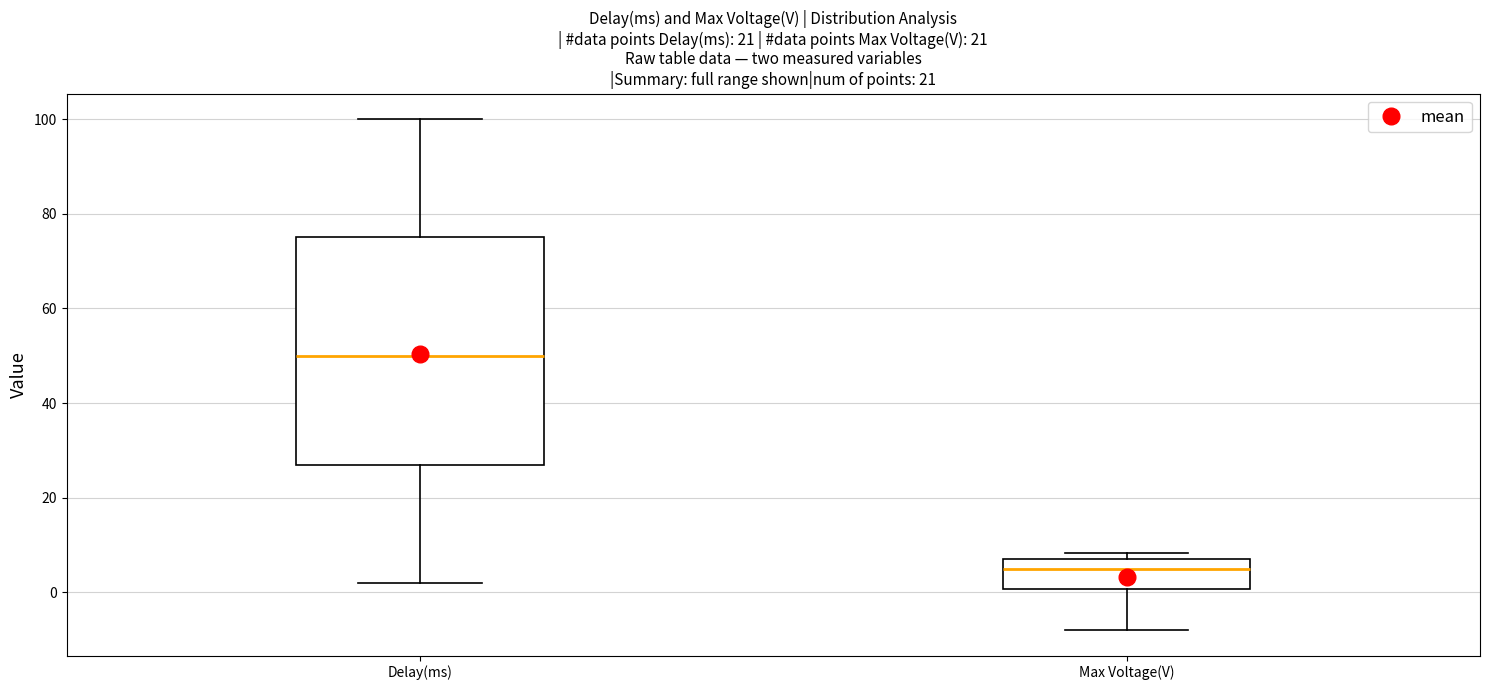

Where is the upper edge of the box for Max Voltage(V) on the y-axis? The values are not printed on the chart, so give them approximately, as read against the axis.

6